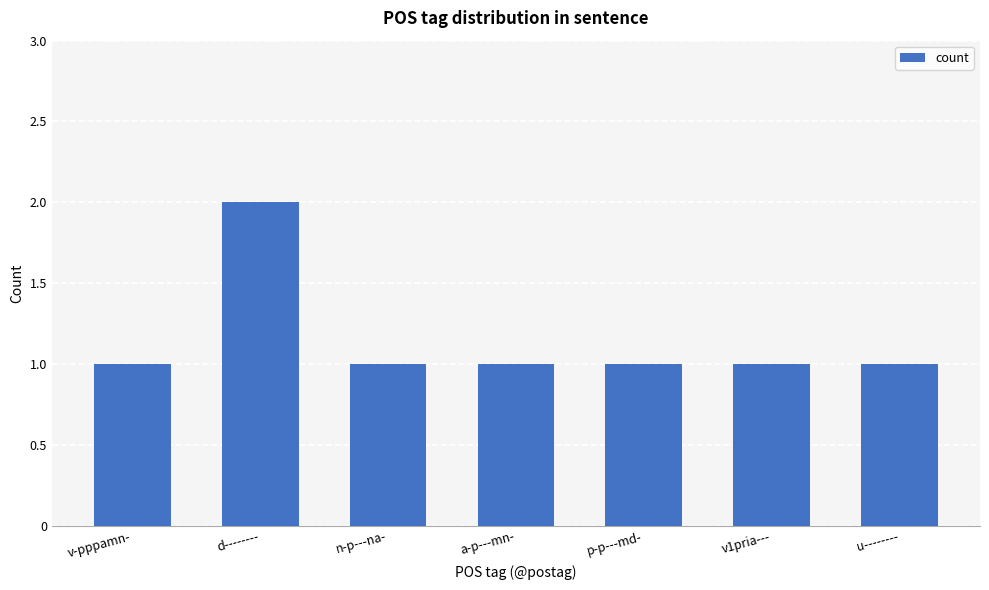

What is the maximum value shown in the chart?

2